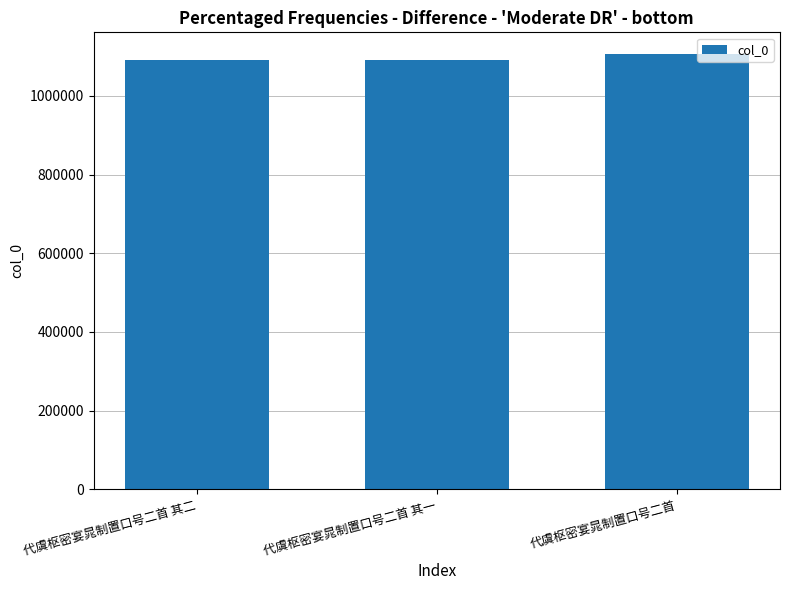

What is the label of the 2nd bar from the right?

代虞枢密宴晁制置口号二首 其一